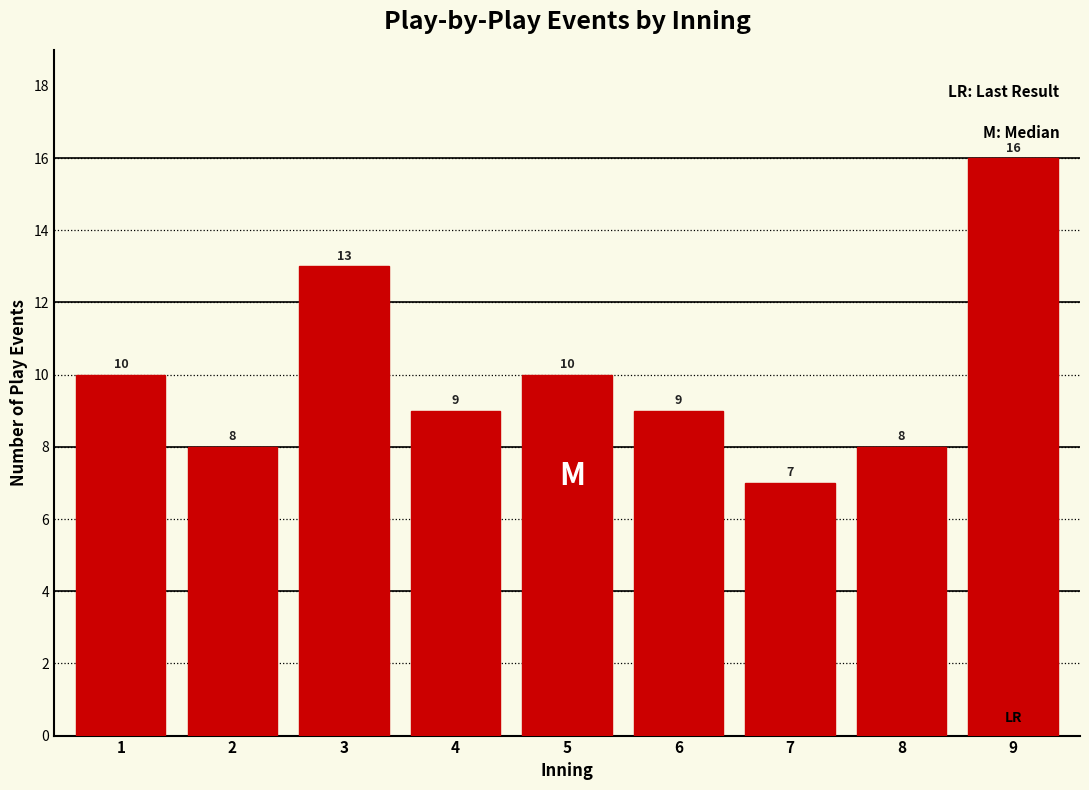

Reading right to left, transcribe all the data shown in this chart.

9=16	8=8	7=7	6=9	5=10	4=9	3=13	2=8	1=10